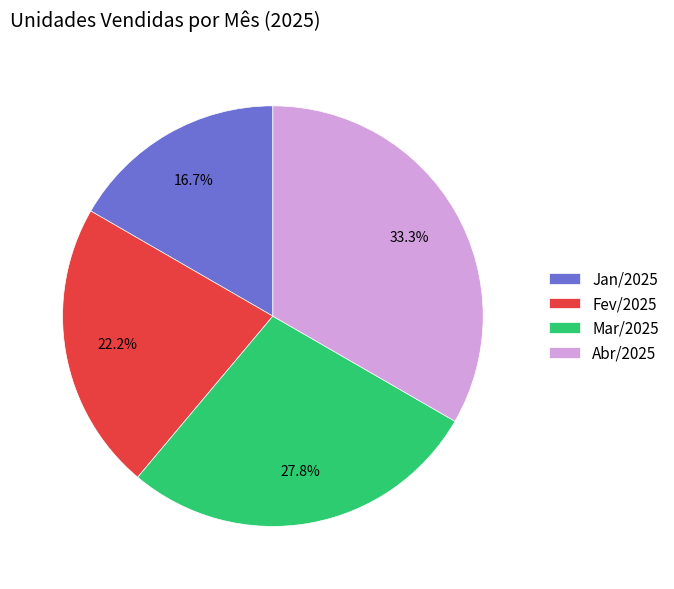

Rank the categories by value from highest to lowest.

Abr/2025, Mar/2025, Fev/2025, Jan/2025